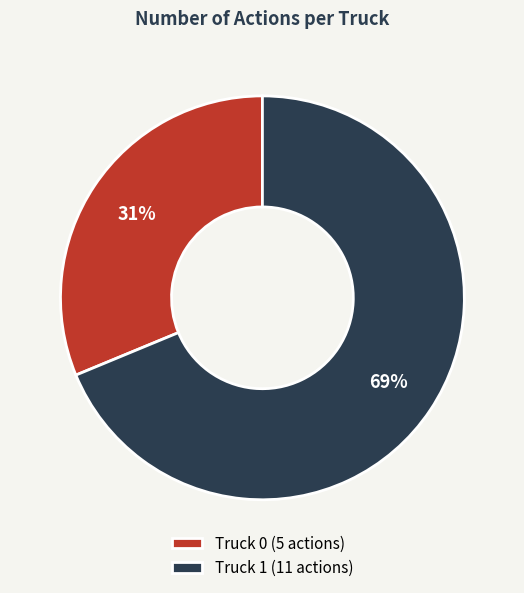

Does Truck 0 represent more than half of the total?

No